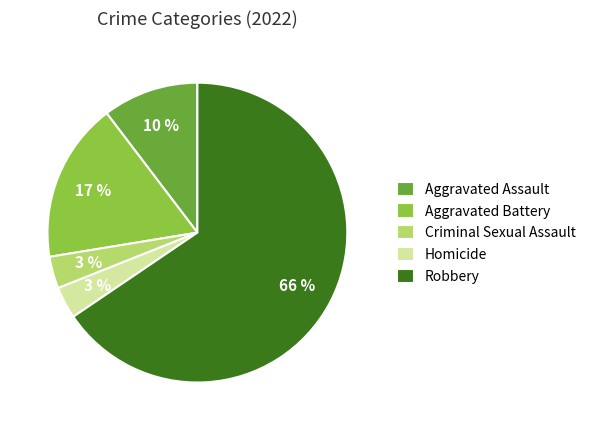

Do Homicide and Aggravated Battery together represent more than half of the pie?

No